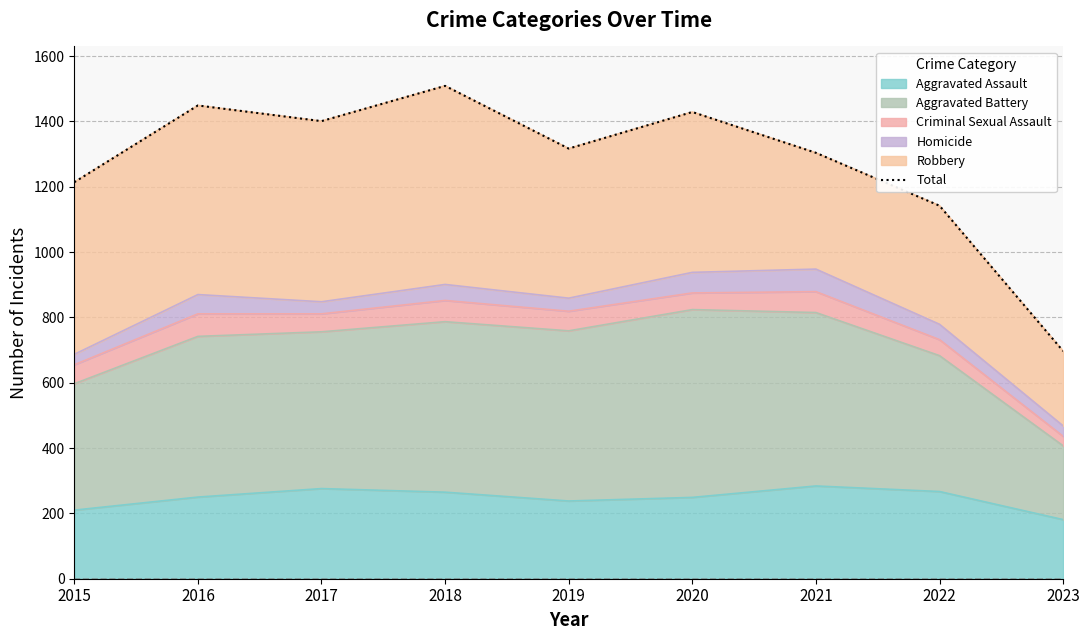

What is the smallest value displayed?

697